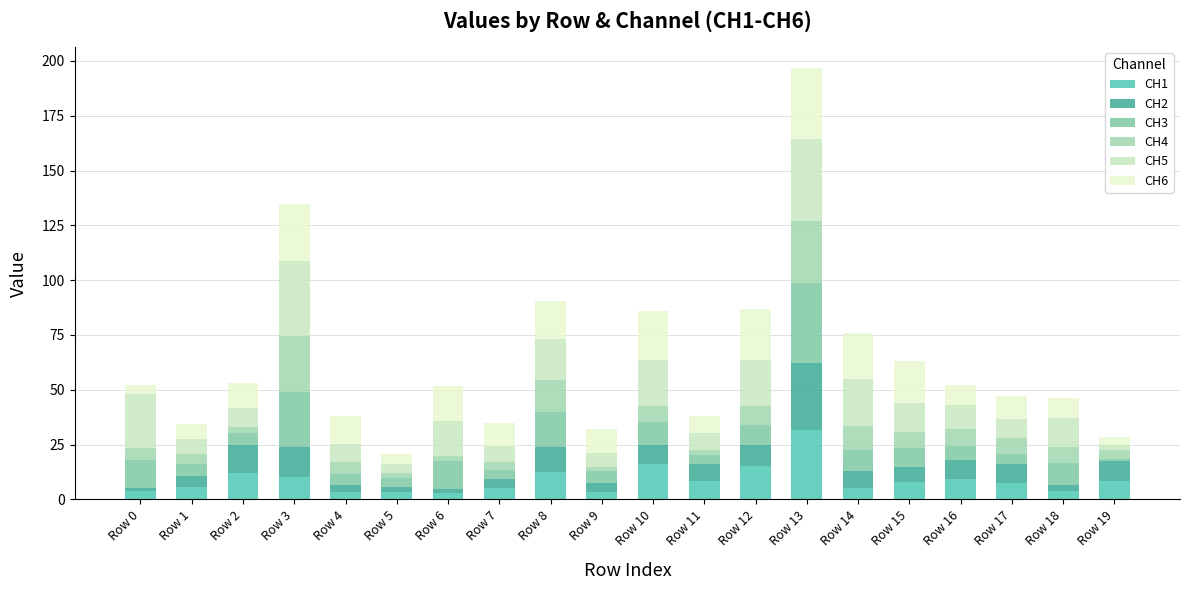

What is the total value across all series at Row 4?

38.0